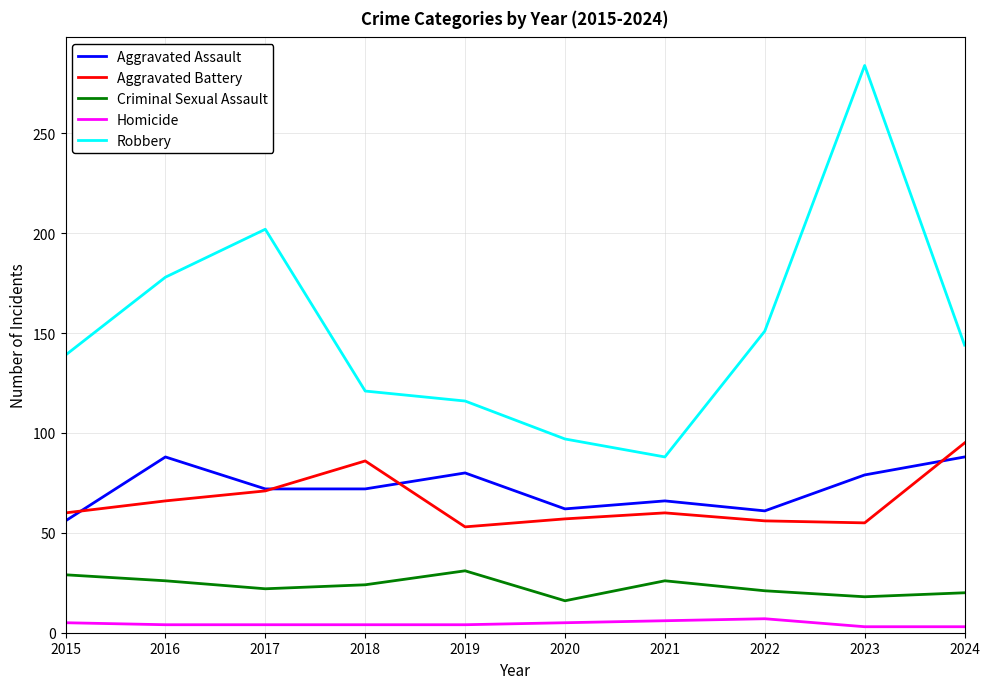

What is the spread (max minus min) of values at 2016?

174